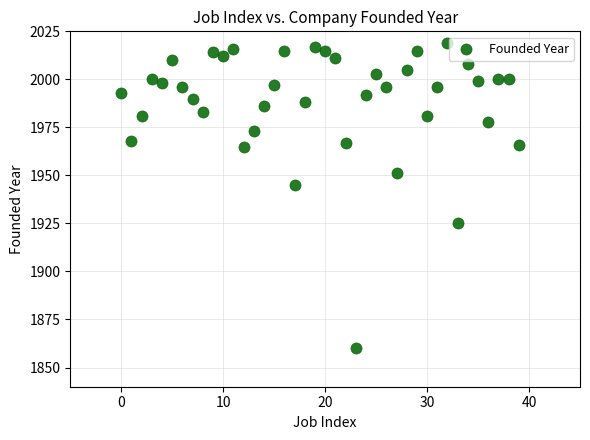

What Y value in the scatter plot is closest to 1939?

1945